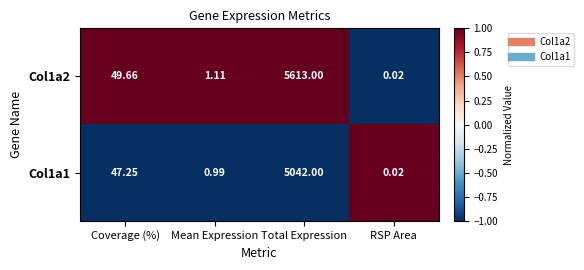

List the labels in order of Col1a2 value, smallest first.

RSP Area, Mean Expression, Coverage (%), Total Expression